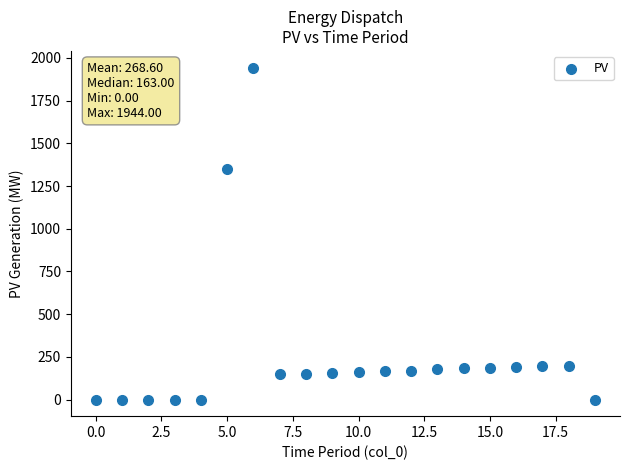

What Y value in the scatter plot is closest to 972?

1347